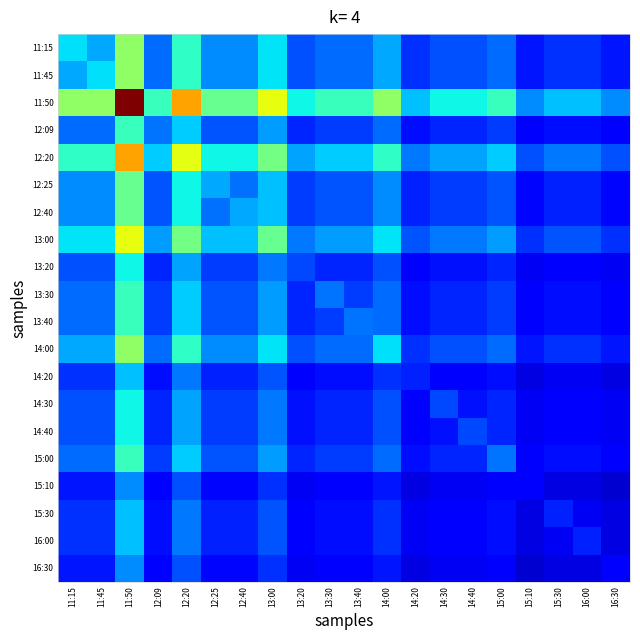

What is the total value across all series at 12:09?

4.1